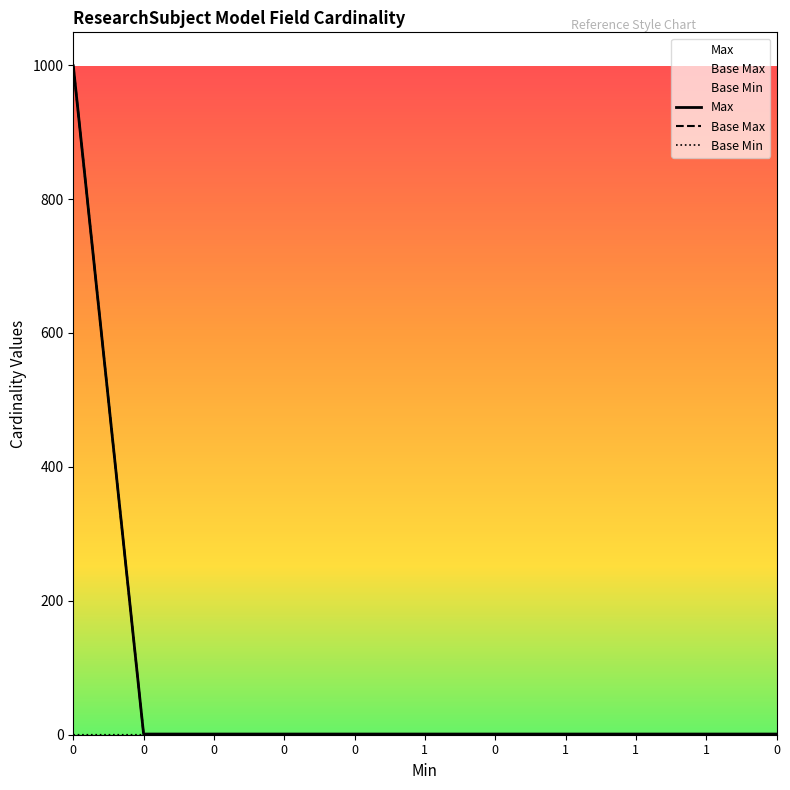

Which series has the largest total across all categories?

Max